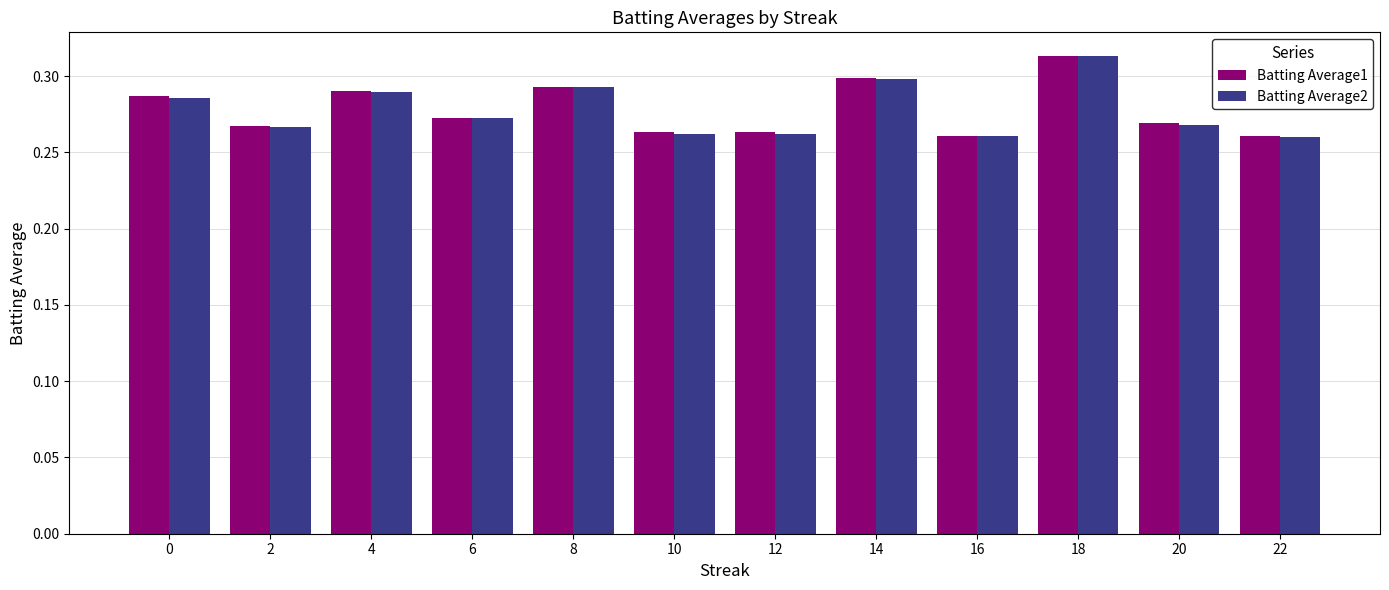

How many bars are there in total?

24